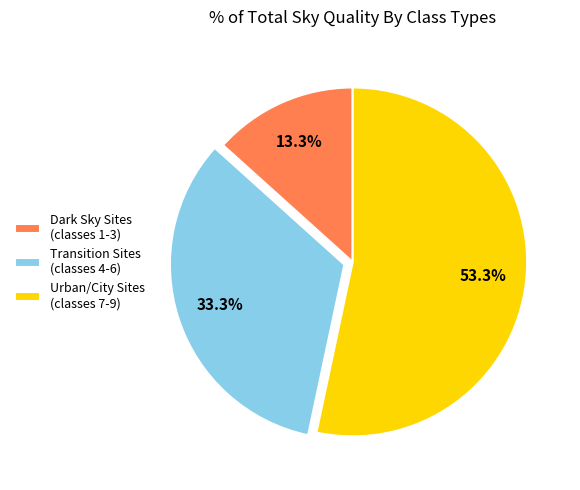

What is the smallest slice in the pie chart?

Dark Sky Sites (classes 1-3)